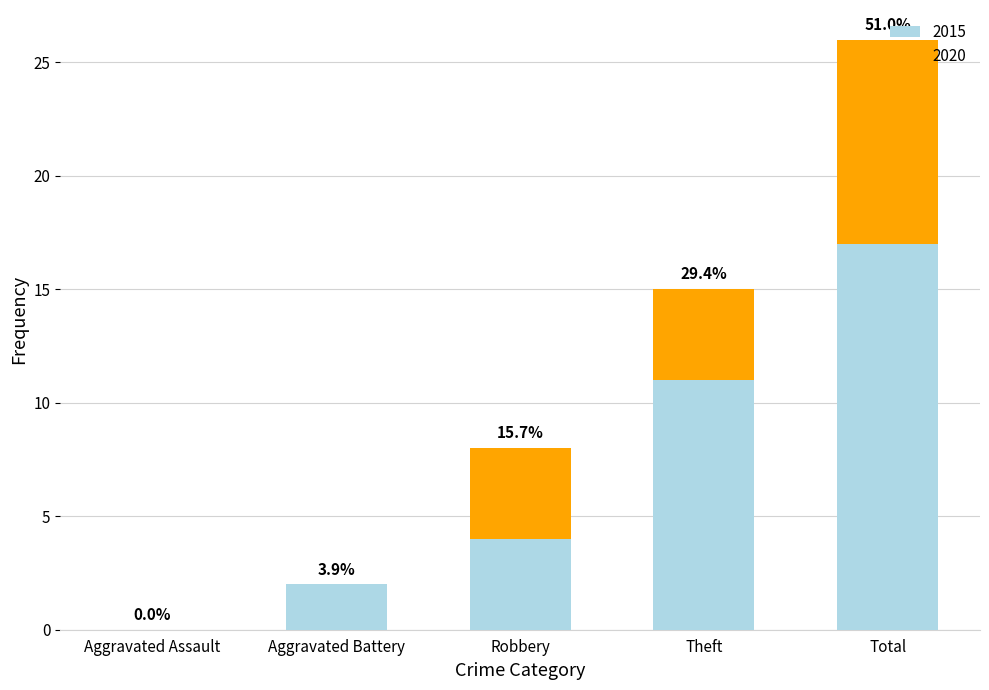

Between Aggravated Assault and Theft, which is larger?

Theft